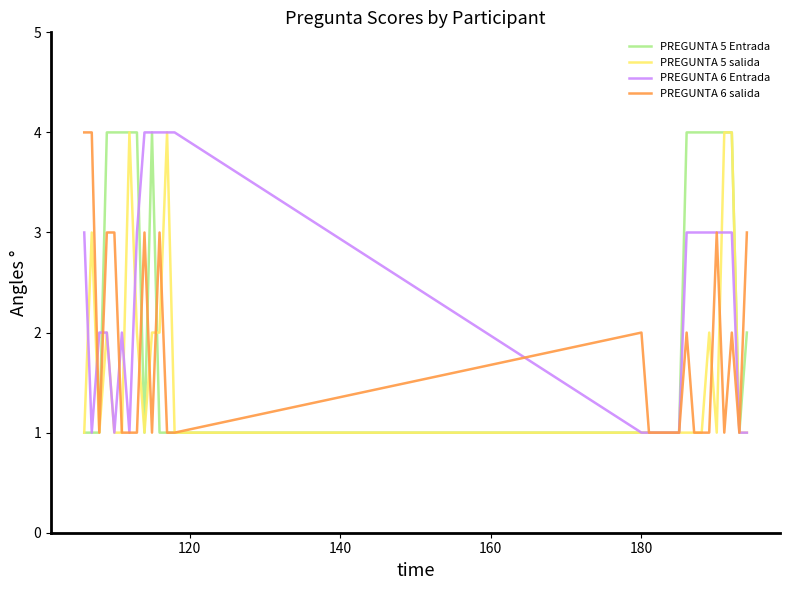

What is the maximum value for PREGUNTA 6 salida?

4